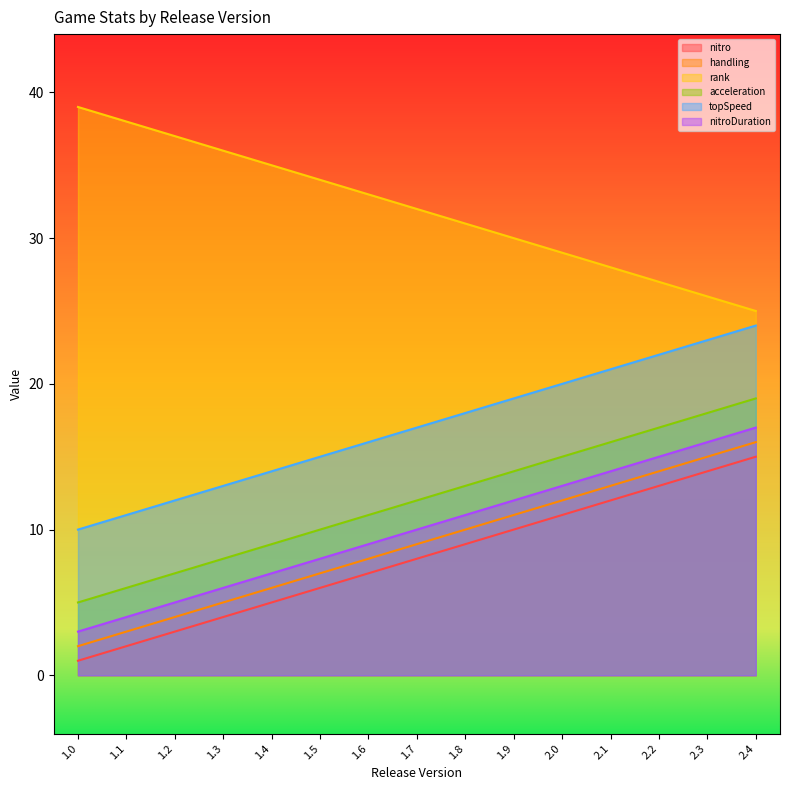

Where is rank nearest to the value 32?

1.7